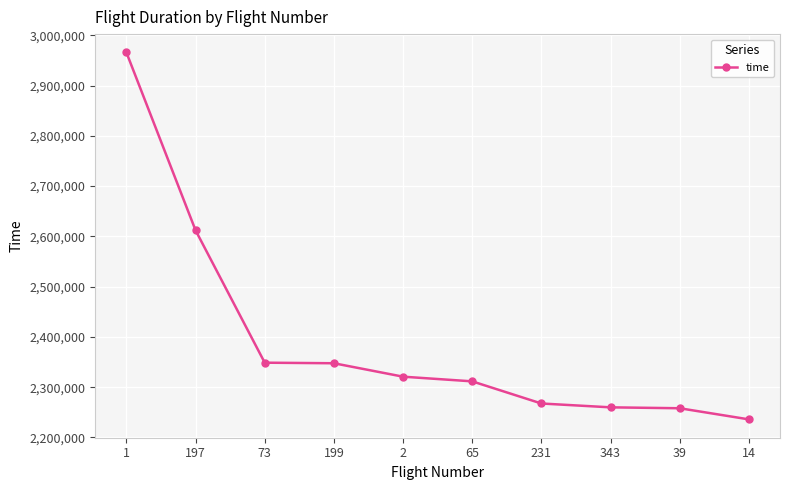

At which category does the chart reach its peak across all series?

1